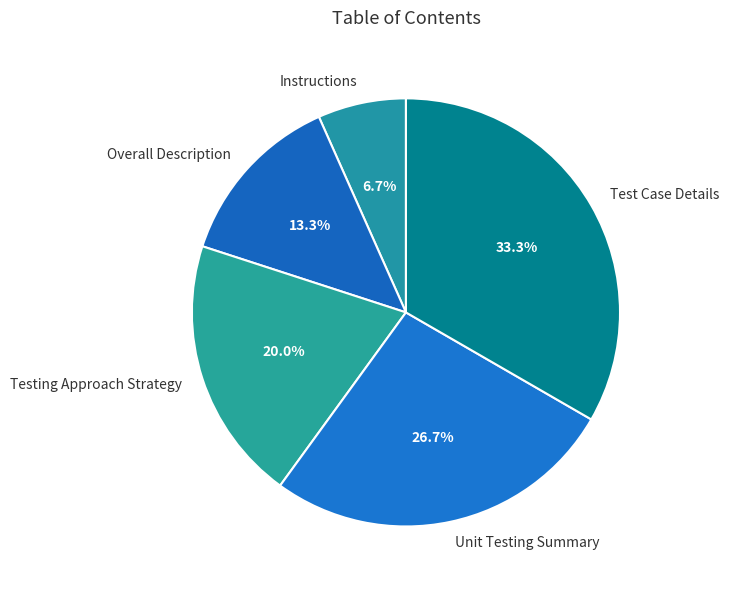

What percentage is the Testing Approach Strategy slice, to the nearest percent?

20%